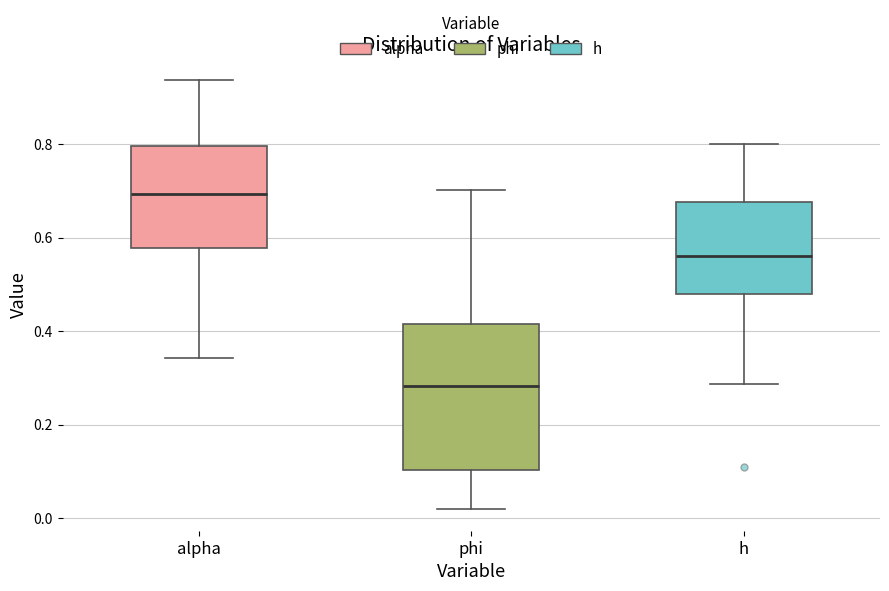

Reading left to right, transcribe this box plot: for each box, give where its median line is, the range the box spans, and where its two whiskers end, as read against the y-axis. The values are not printed on the chart, so give them approximately, as read against the axis.

alpha: median 0.70, box 0.58 to 0.80, whiskers 0.34 to 0.94
phi: median 0.28, box 0.10 to 0.42, whiskers 0.02 to 0.70
h: median 0.56, box 0.48 to 0.68, whiskers 0.28 to 0.80